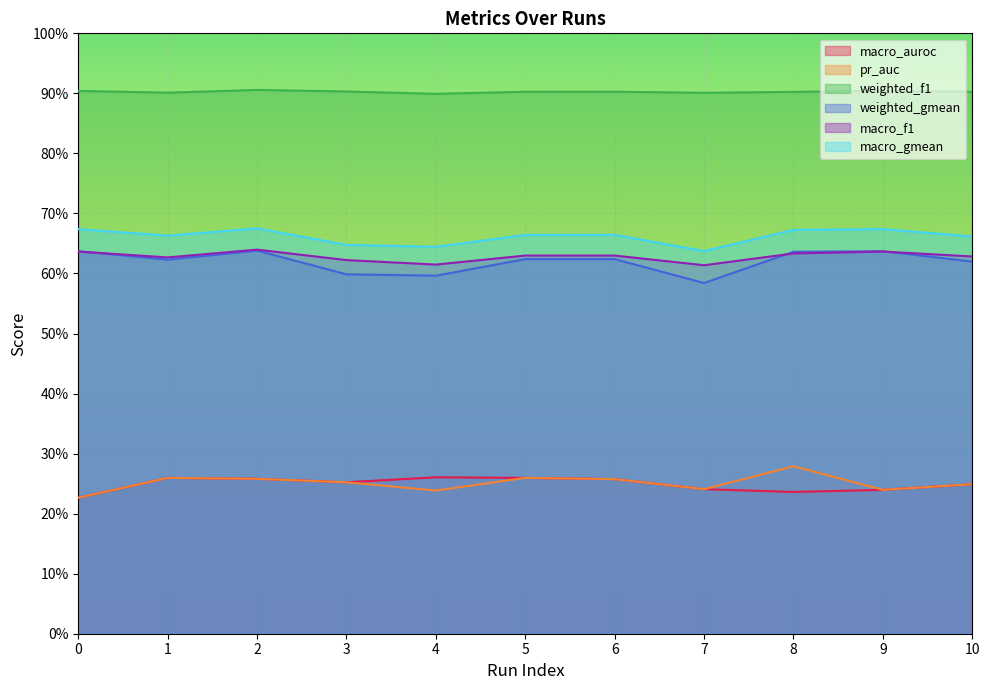

Is it true that weighted_f1 equals 0.9 at 10?

True